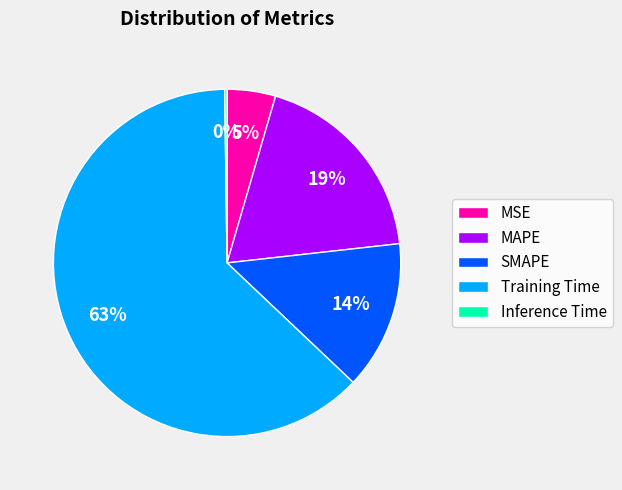

Which category accounts for the majority?

Training Time